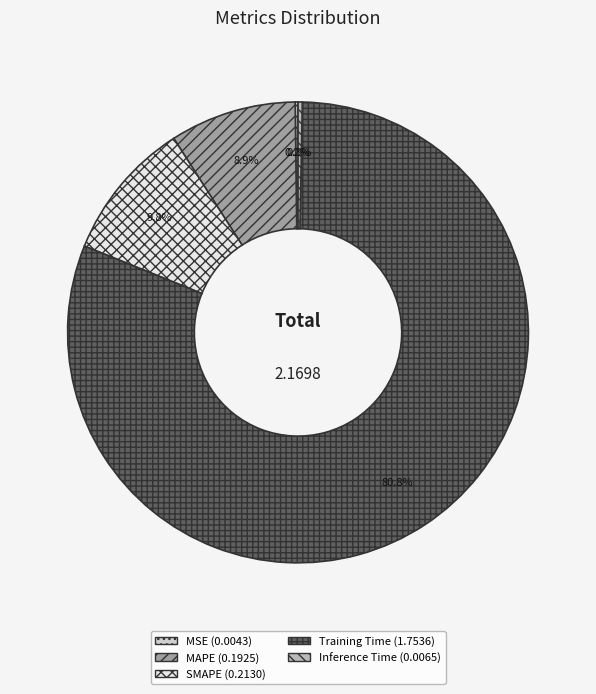

The SMAPE slice represents 10% of the pie. True or false?

True